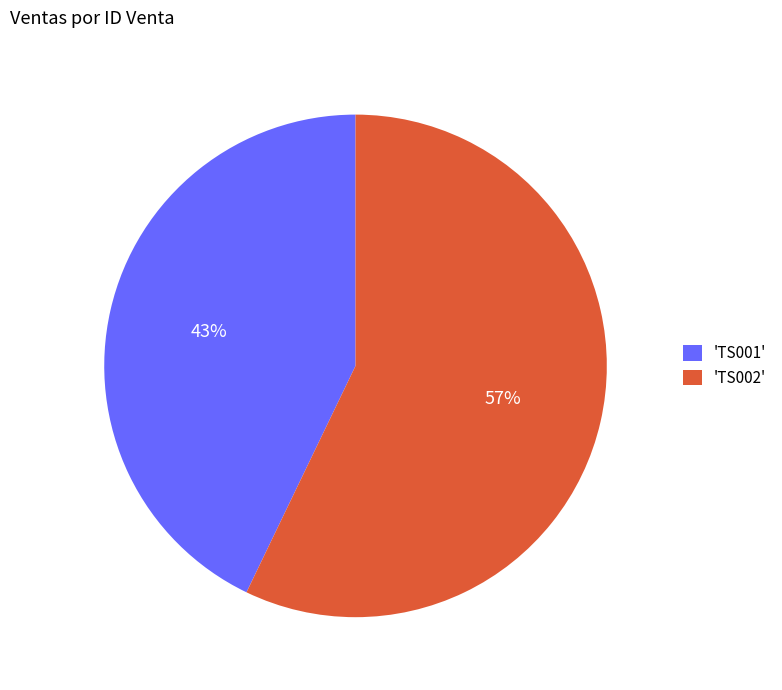

Which slice is the smallest?

'TS001'